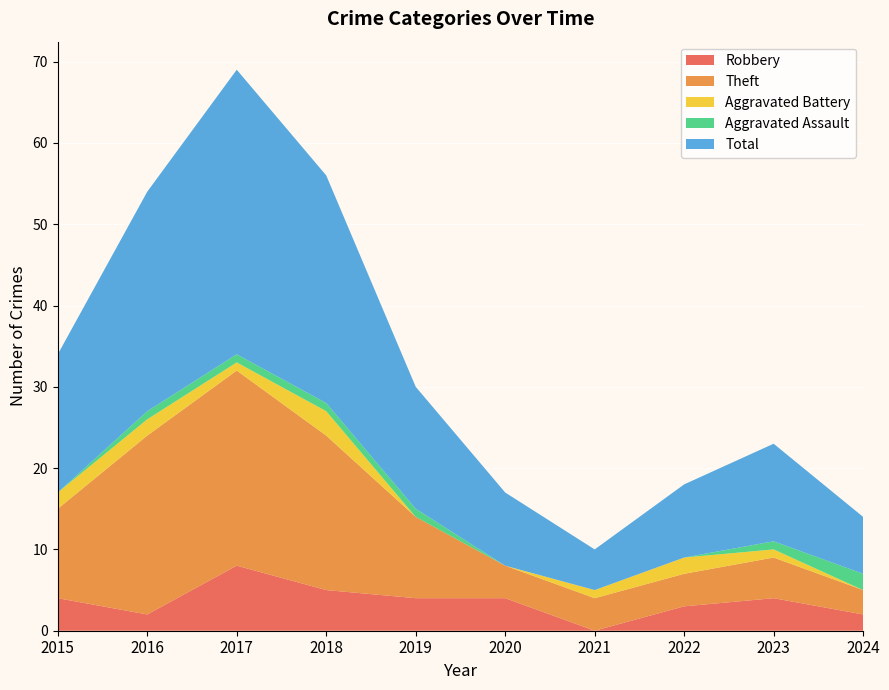

Reading left to right, extract all data points from this chart.

Robbery: 2015=4	2016=2	2017=8	2018=5	2019=4	2020=4	2021=0	2022=3	2023=4	2024=2
Theft: 2015=11	2016=22	2017=24	2018=19	2019=10	2020=4	2021=4	2022=4	2023=5	2024=3
Aggravated Battery: 2015=2	2016=2	2017=1	2018=3	2019=0	2020=0	2021=1	2022=2	2023=1	2024=0
Aggravated Assault: 2015=0	2016=1	2017=1	2018=1	2019=1	2020=0	2021=0	2022=0	2023=1	2024=2
Total: 2015=17	2016=27	2017=35	2018=28	2019=15	2020=9	2021=5	2022=9	2023=12	2024=7